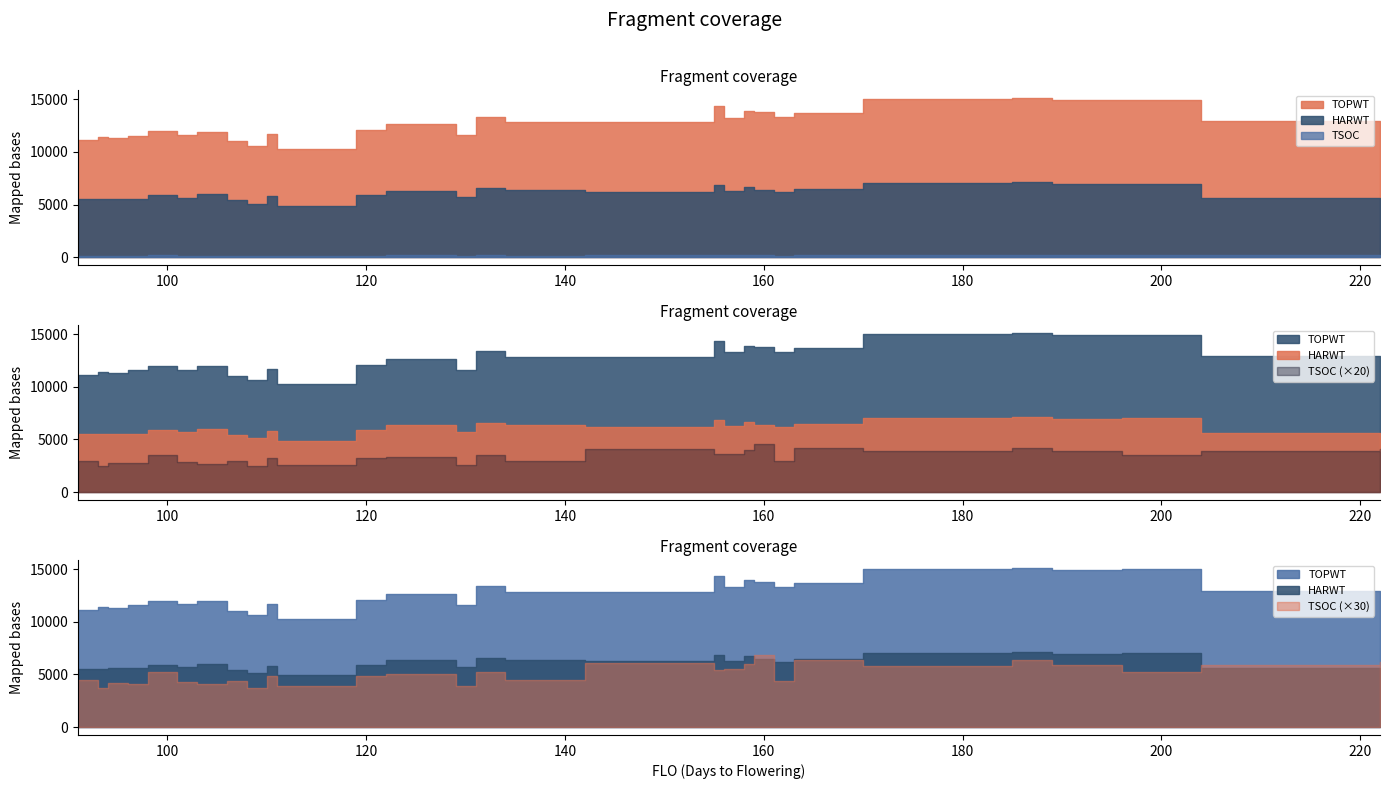

In TOPWT, how many points are lower than both neighbors (excluding endpoints)?

9